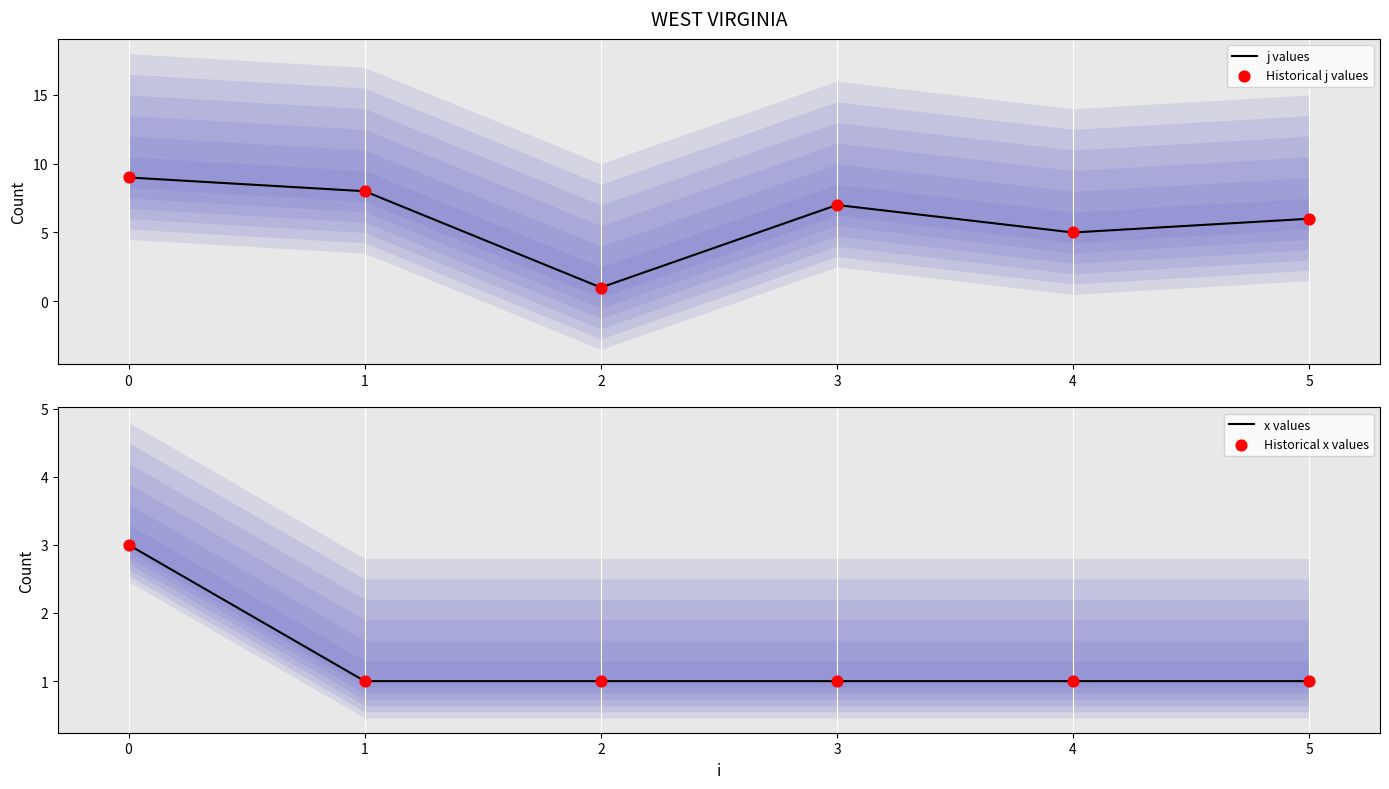

Rank the categories by j values value from highest to lowest.

0, 1, 3, 5, 4, 2